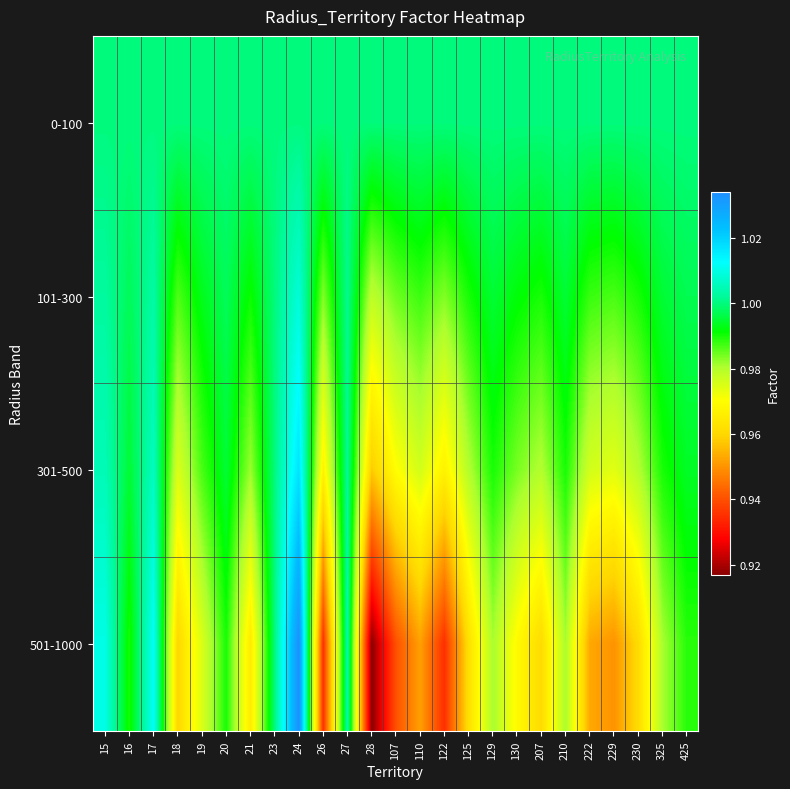

Reading left to right, transcribe all the data shown in this chart.

0-100: 15=1.0	16=1.0	17=1.0	18=1.0	19=1.0	20=1.0	21=1.0	23=1.0	24=1.0	26=1.0	27=1.0	28=1.0	107=1.0	110=1.0	122=1.0	125=1.0	129=1.0	130=1.0	207=1.0	210=1.0	222=1.0	229=1.0	230=1.0	325=1.0	425=1.0
101-300: 15=1.0	16=1.0	17=1.0	18=1.0	19=1.0	20=1.0	21=1.0	23=1.0	24=1.0	26=1.0	27=1.0	28=1.0	107=1.0	110=1.0	122=1.0	125=1.0	129=1.0	130=1.0	207=1.0	210=1.0	222=1.0	229=1.0	230=1.0	325=1.0	425=1.0
301-500: 15=1.0	16=1.0	17=1.0	18=1.0	19=1.0	20=1.0	21=1.0	23=1.0	24=1.0	26=1.0	27=1.0	28=1.0	107=1.0	110=1.0	122=1.0	125=1.0	129=1.0	130=1.0	207=1.0	210=1.0	222=1.0	229=1.0	230=1.0	325=1.0	425=1.0
501-1000: 15=1.0	16=1.0	17=1.0	18=1.0	19=1.0	20=1.0	21=1.0	23=1.0	24=1.0	26=0.9	27=1.0	28=0.9	107=0.9	110=1.0	122=0.9	125=1.0	129=1.0	130=1.0	207=1.0	210=1.0	222=1.0	229=0.9	230=1.0	325=1.0	425=1.0